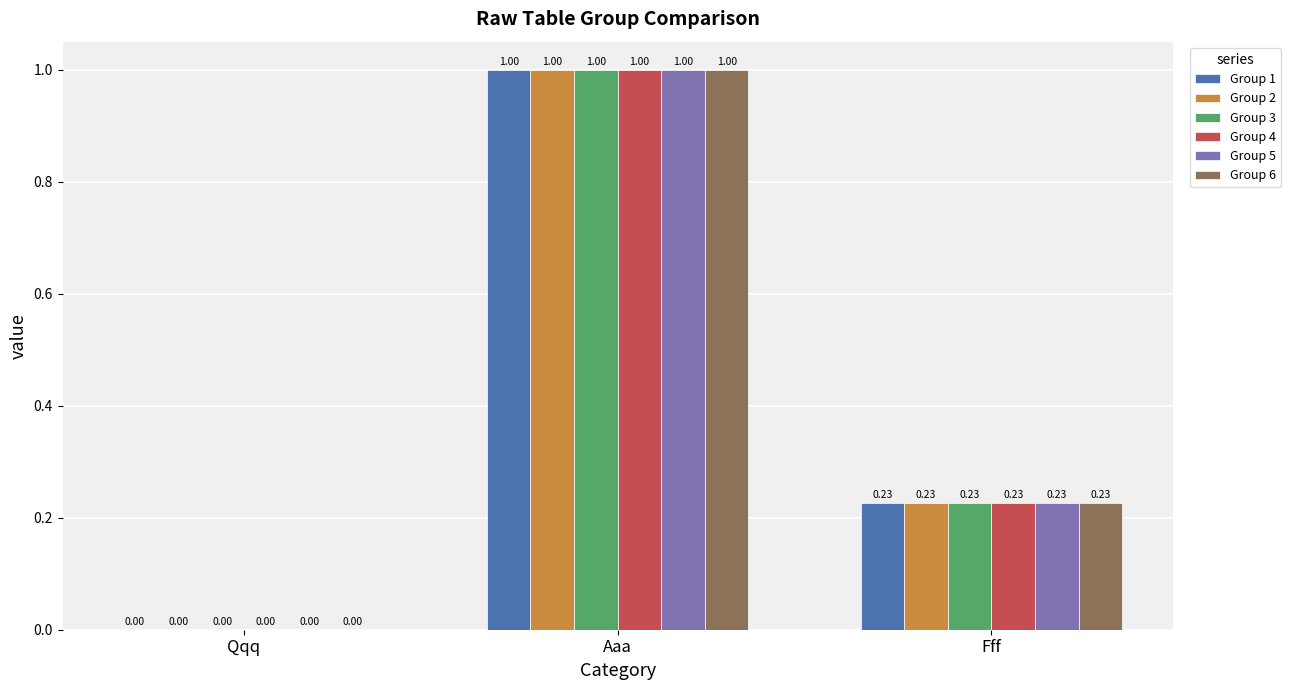

Which category has the highest value in the Group 5 series?

Aaa